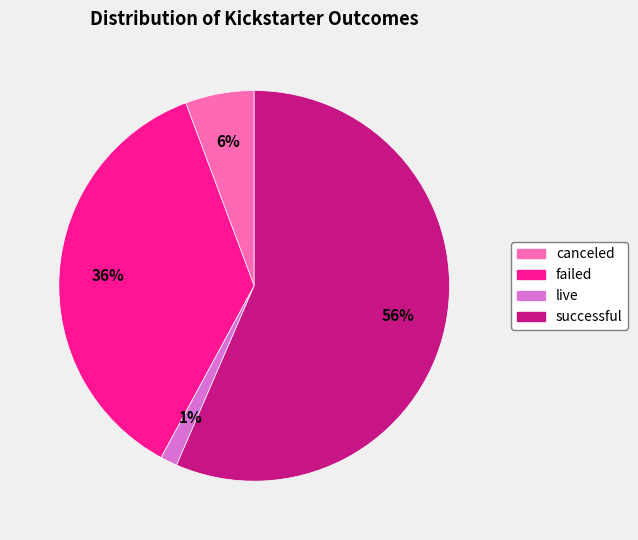

What is the smallest slice in the pie chart?

live